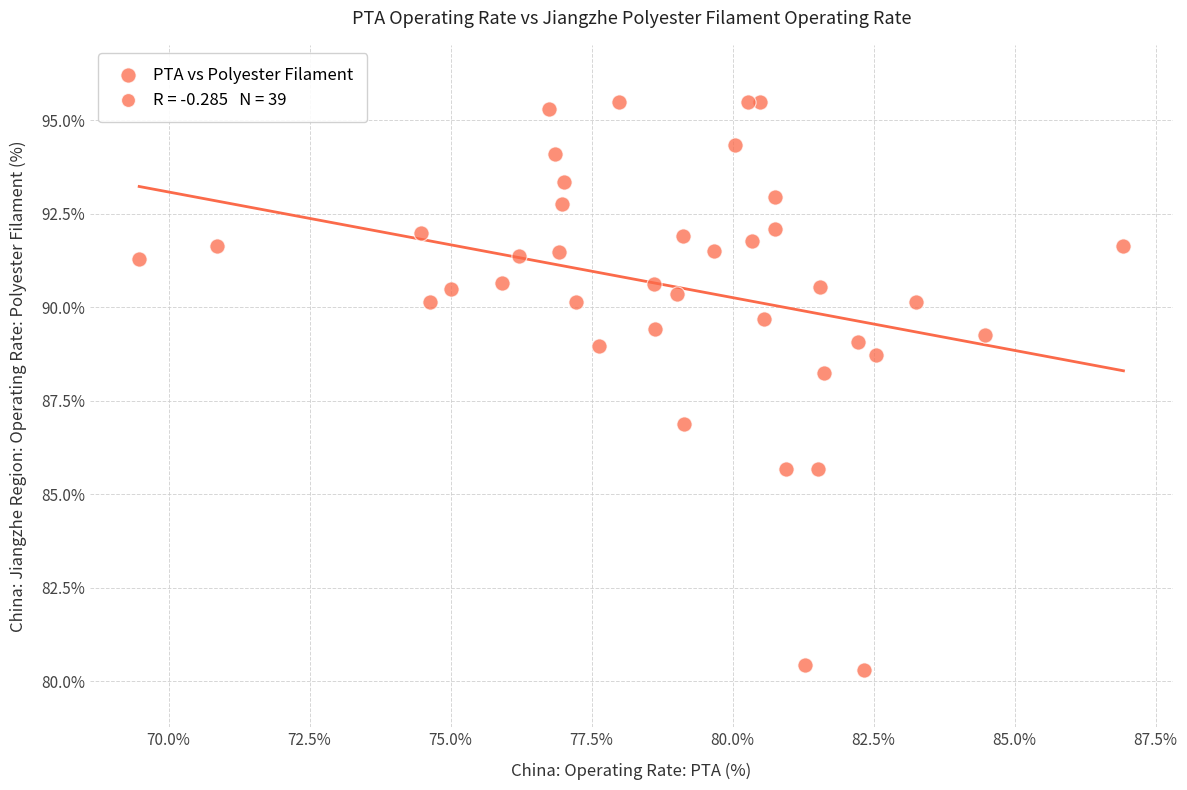

What is the range of X values (max minus min)?

17.5